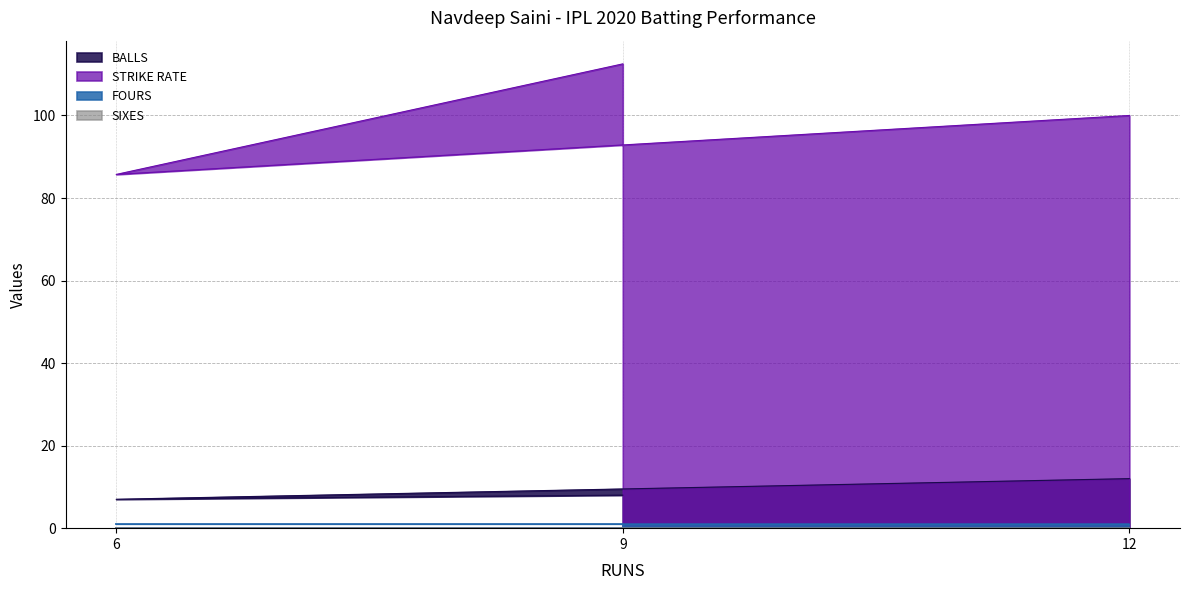

Which series has the largest total across all categories?

STRIKE RATE